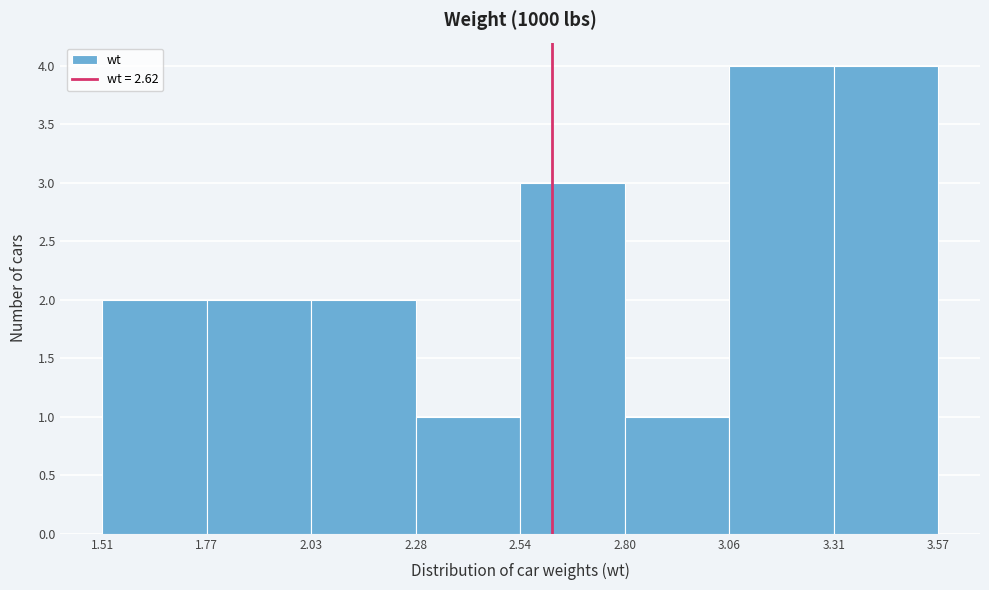

Reading left to right, transcribe this chart: for each bar, give the range it covers on the x-axis and its height. The values are not printed on the chart, so give them approximately, as read against the axis.

1.51 to 1.77: 2
1.77 to 2.03: 2
2.03 to 2.28: 2
2.28 to 2.54: 1
2.54 to 2.80: 3
2.80 to 3.06: 1
3.06 to 3.31: 4
3.31 to 3.57: 4